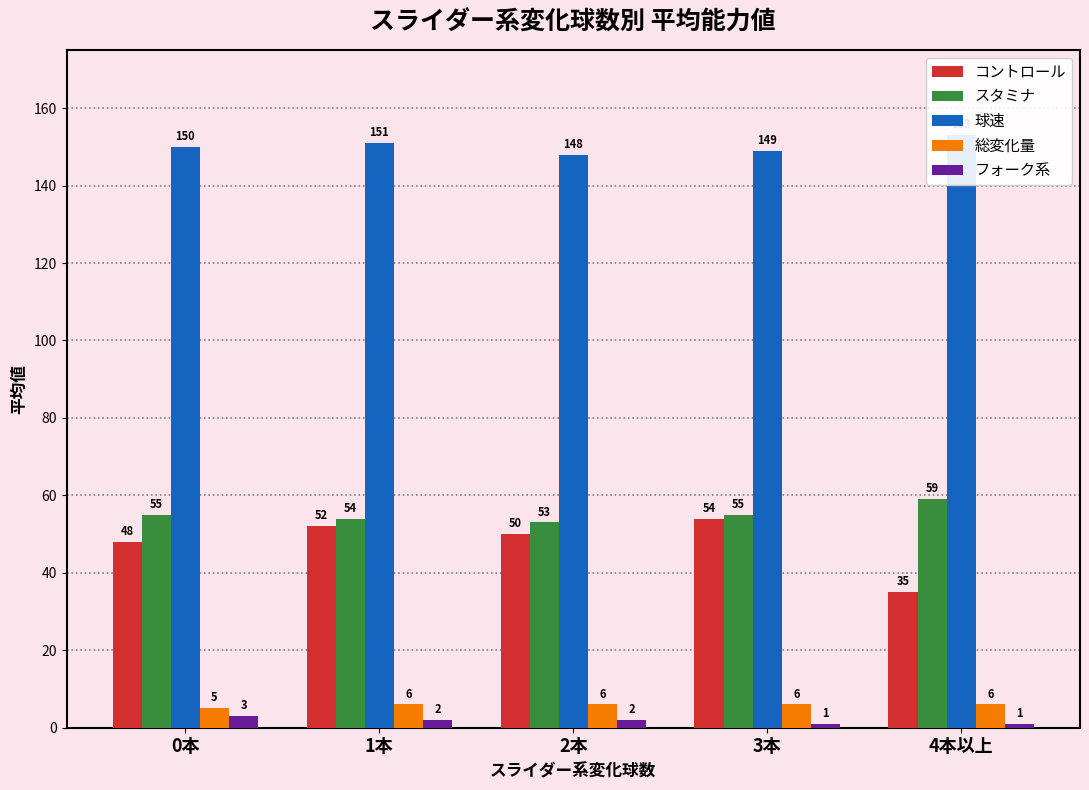

How many 球速 values are between 149 and 151?

3